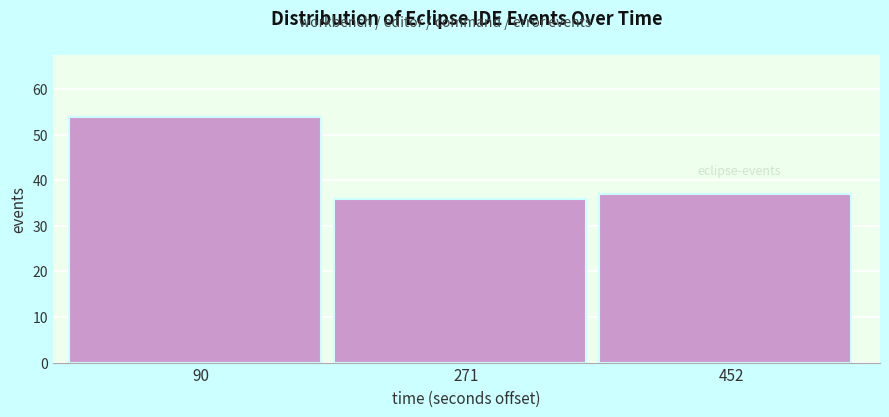

Reading left to right, transcribe this chart: for each bar, give the range it covers on the x-axis and its height. Neither the bar edges nor the heights are printed on the chart, so give them approximately, as read against the axes.

0 to 180: 54
180 to 360: 36
360 to 540: 37